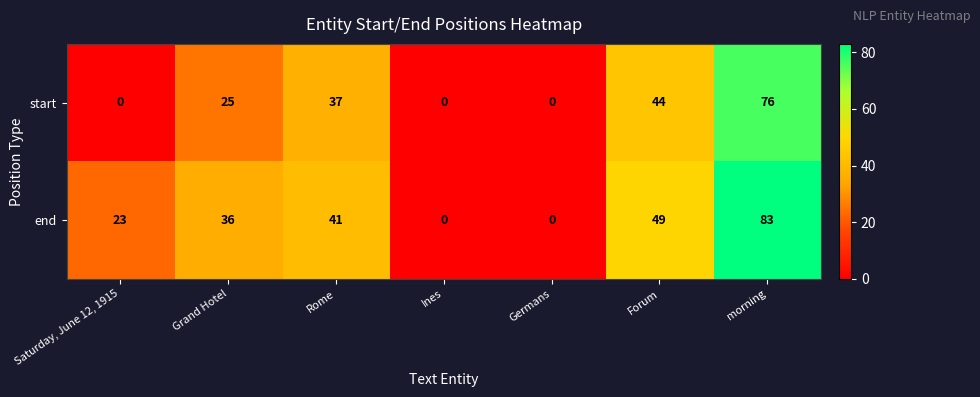

Which category has the highest value across all series?

morning